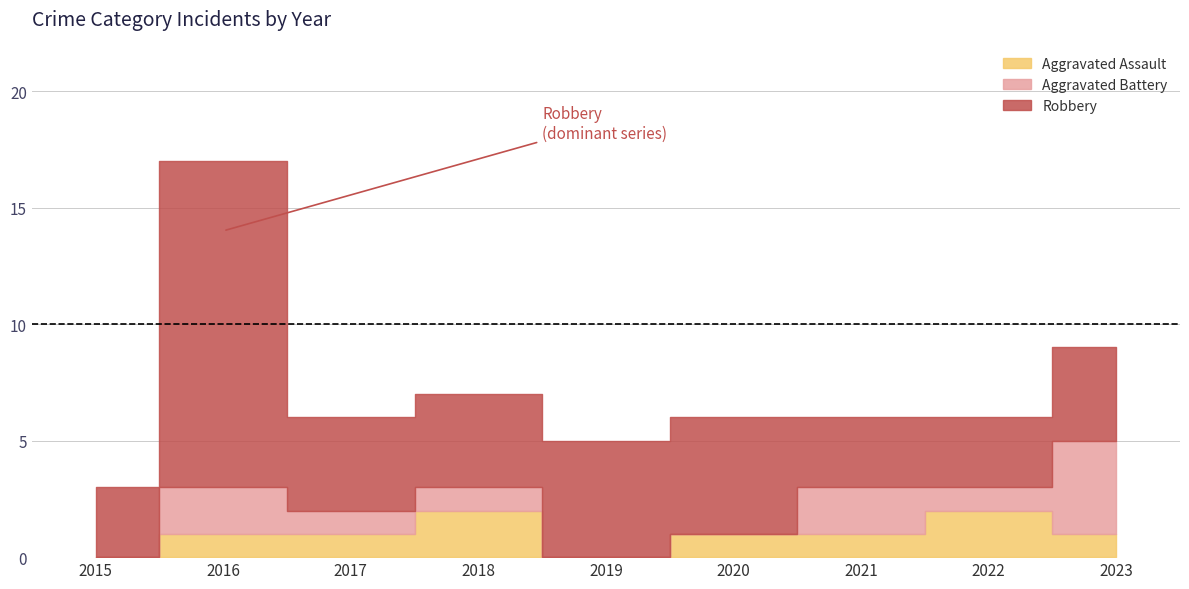

What is the average value of the Aggravated Assault series?

1